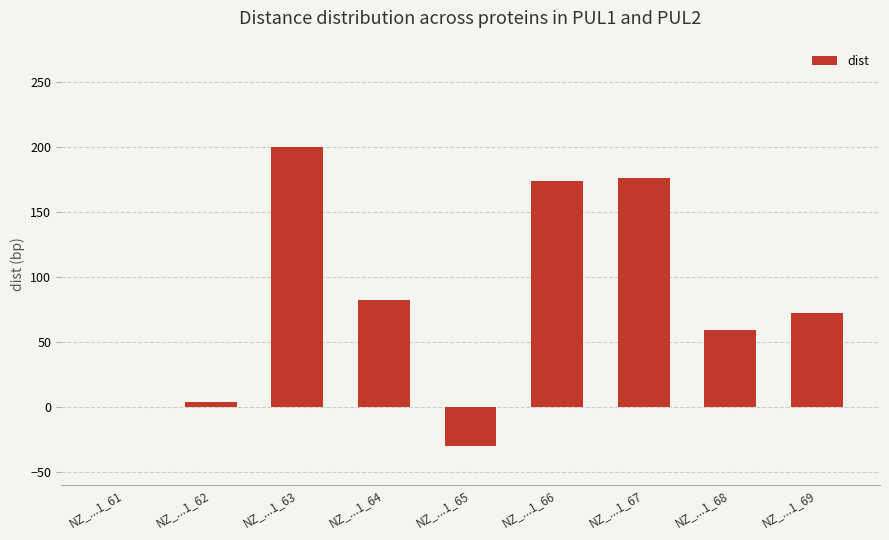

The chart shows a value of 72 at NZ_...1_69. True or false?

True